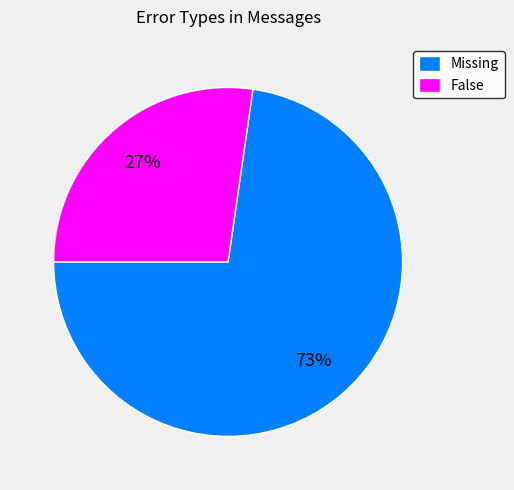

Between False and Missing, which is larger?

Missing